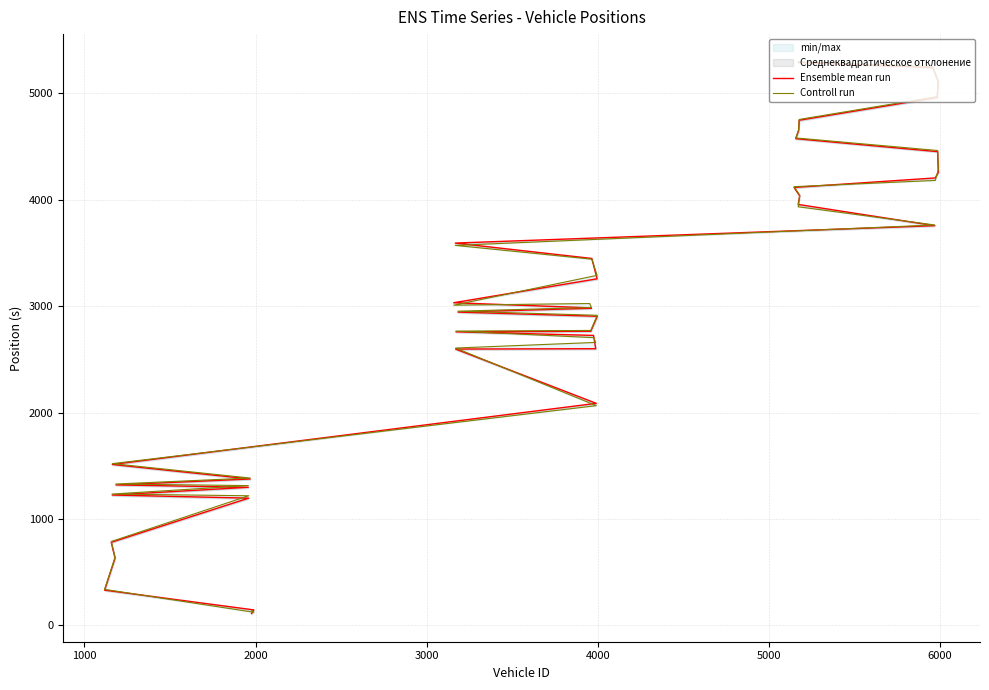

Which series ends up on top after the final intersection of Controll run and Ensemble mean run?

Controll run